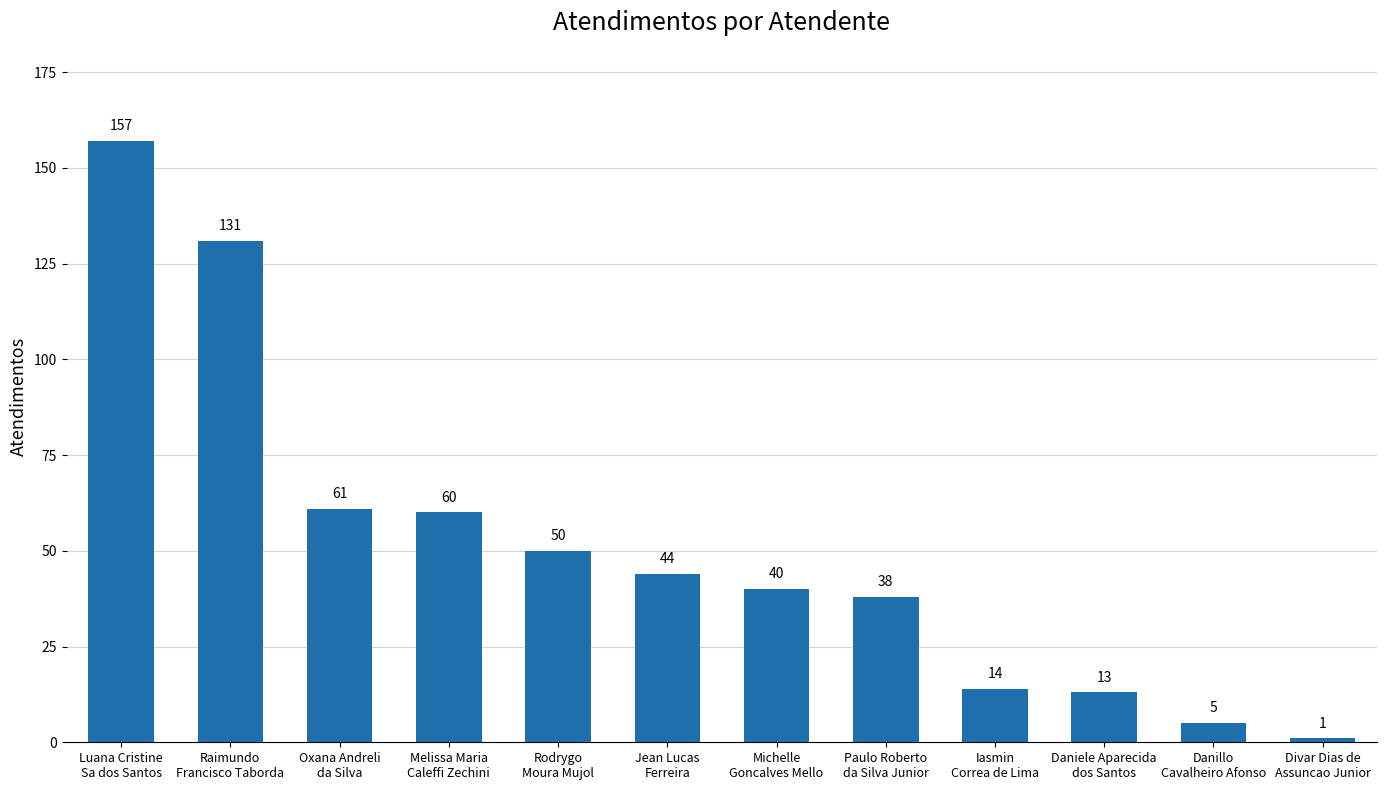

List the labels in order of value, largest first.

Luana Cristine
Sa dos Santos, Raimundo
Francisco Taborda, Oxana Andreli
da Silva, Melissa Maria
Caleffi Zechini, Rodrygo
Moura Mujol, Jean Lucas
Ferreira, Michelle
Goncalves Mello, Paulo Roberto
da Silva Junior, Iasmin
Correa de Lima, Daniele Aparecida
dos Santos, Danillo
Cavalheiro Afonso, Divar Dias de
Assuncao Junior